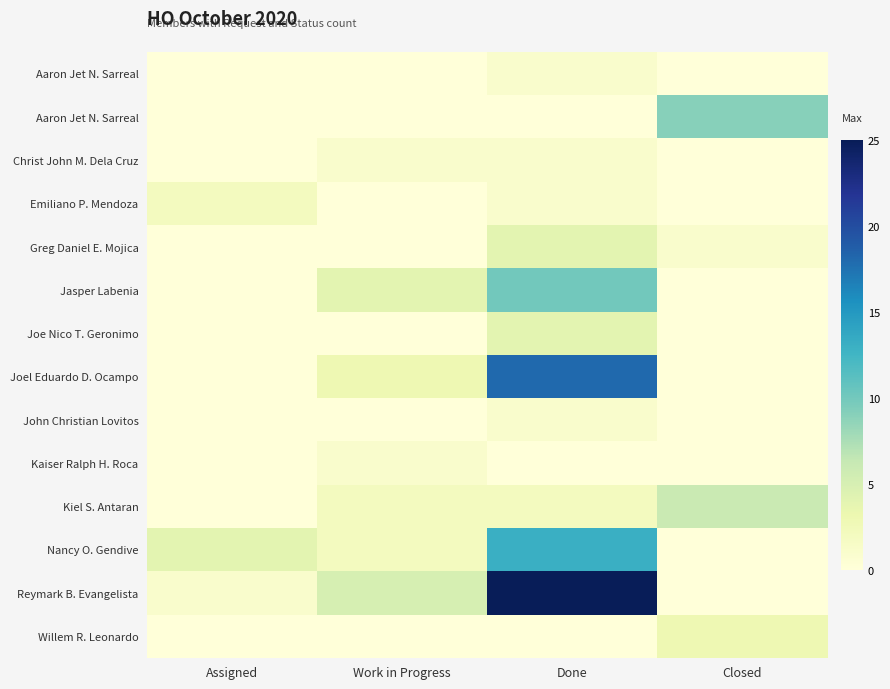

What is the spread (max minus min) of values at Work in Progress?

5